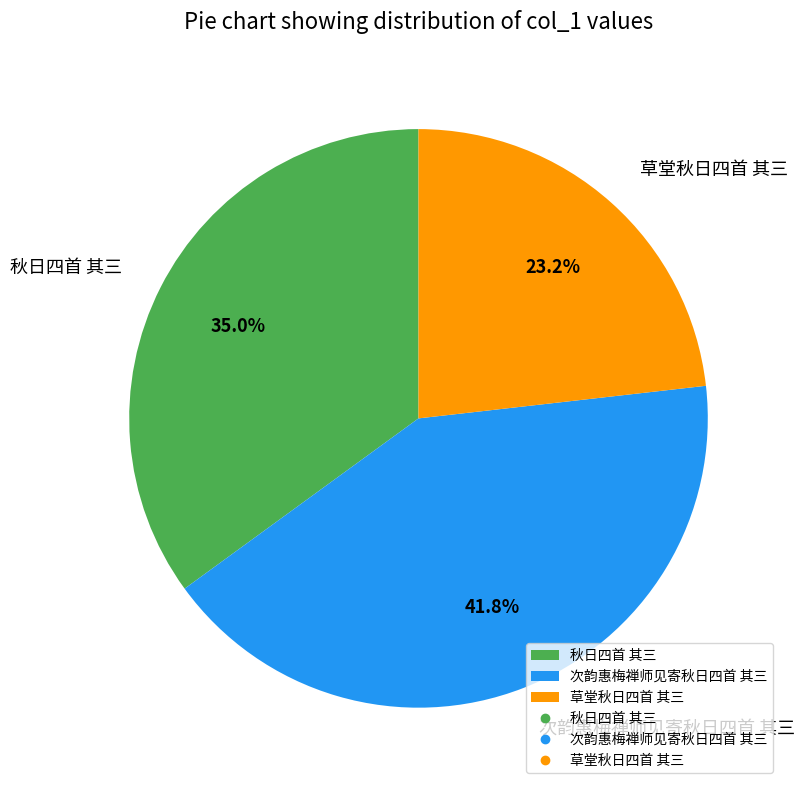

Is it true that 次韵惠梅禅师见寄秋日四首 其三 is 42% of the pie?

True